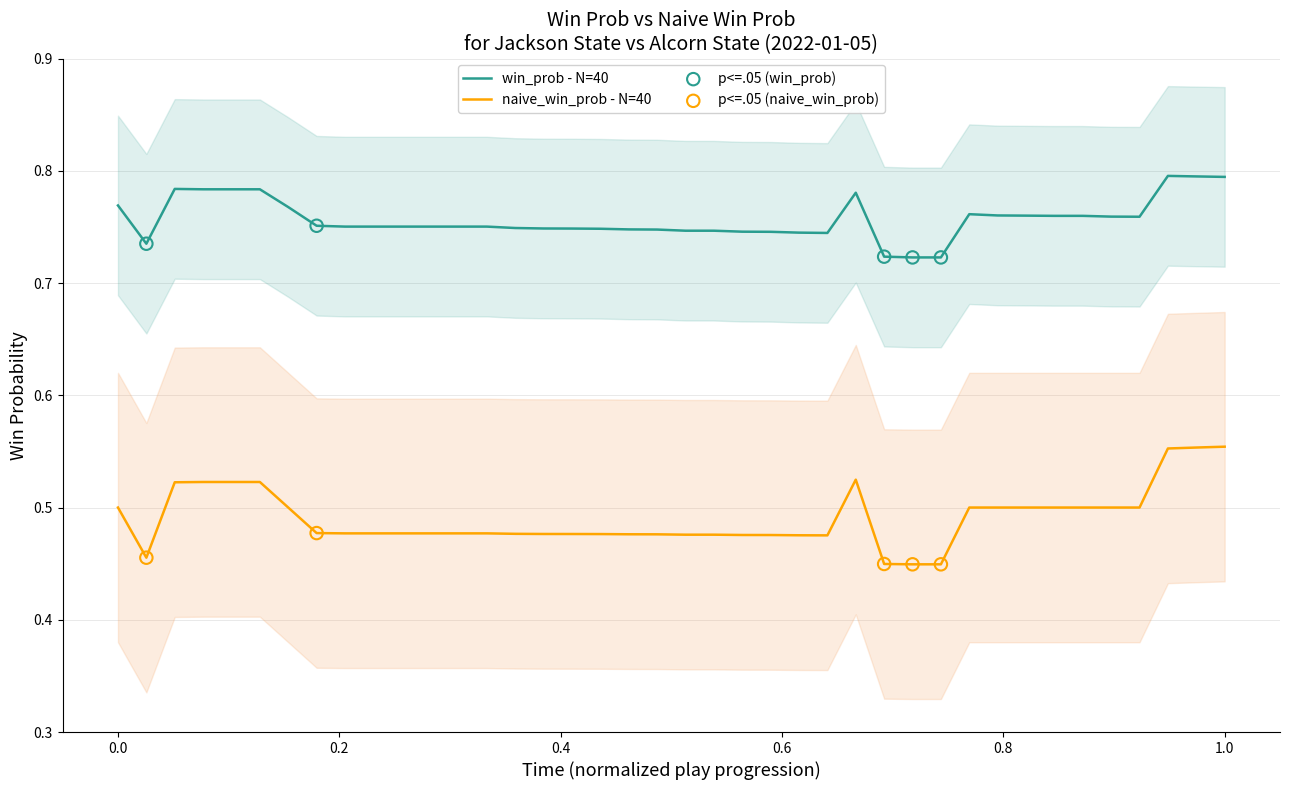

True or false: win_prob - N=40 and naive_win_prob - N=40 cross at least once.

False